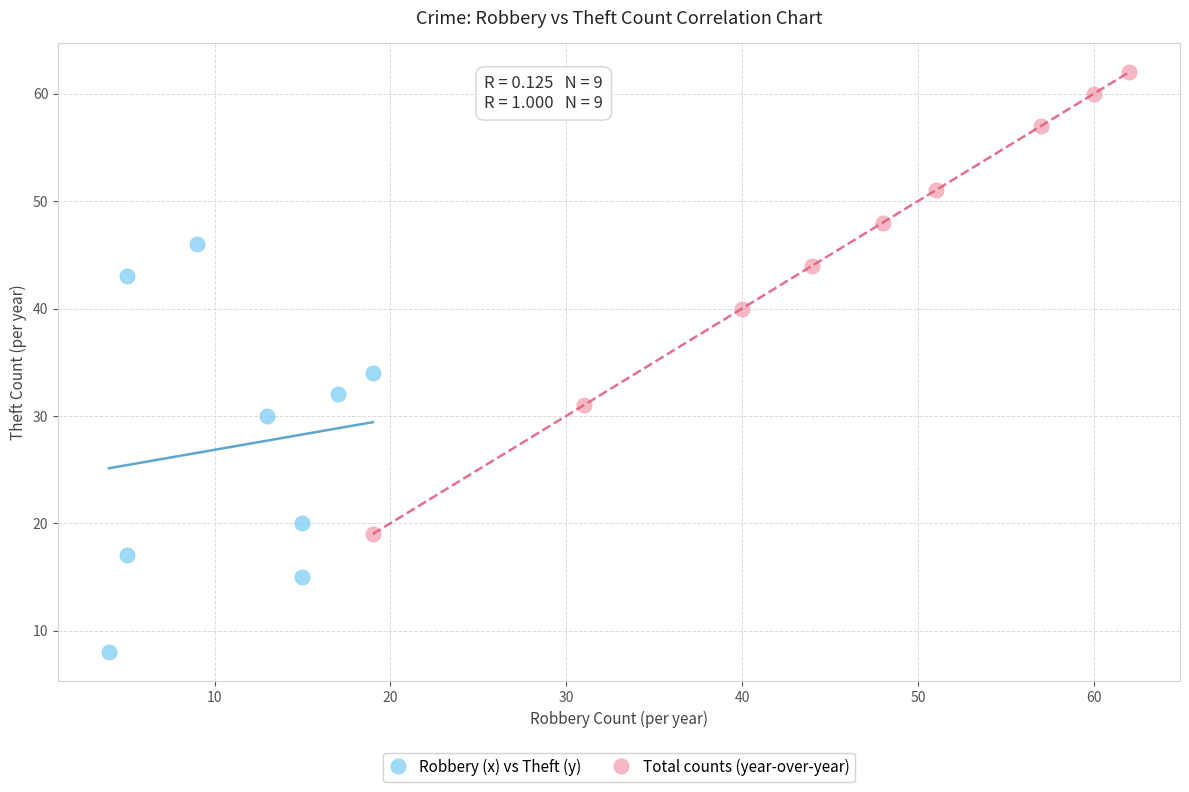

Which series has the largest Y range (max minus min)?

Total counts (year-over-year)